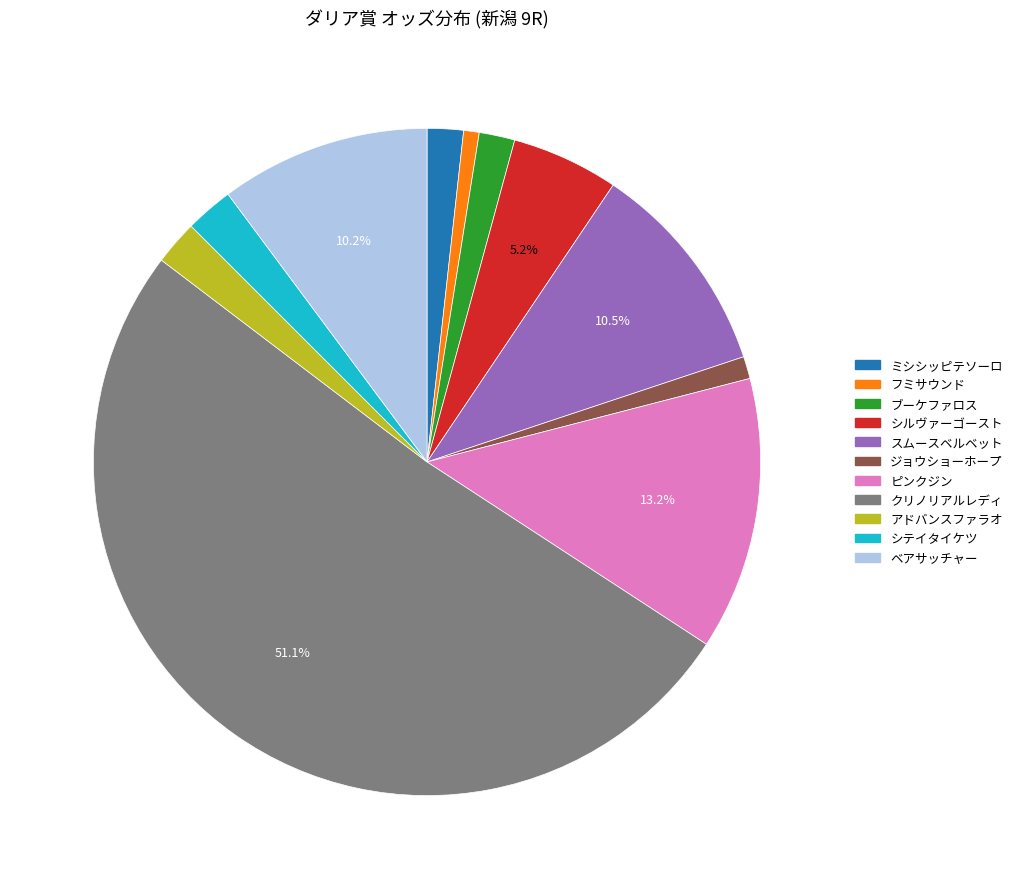

Is it true that ジョウショーホープ is 1% of the pie?

True